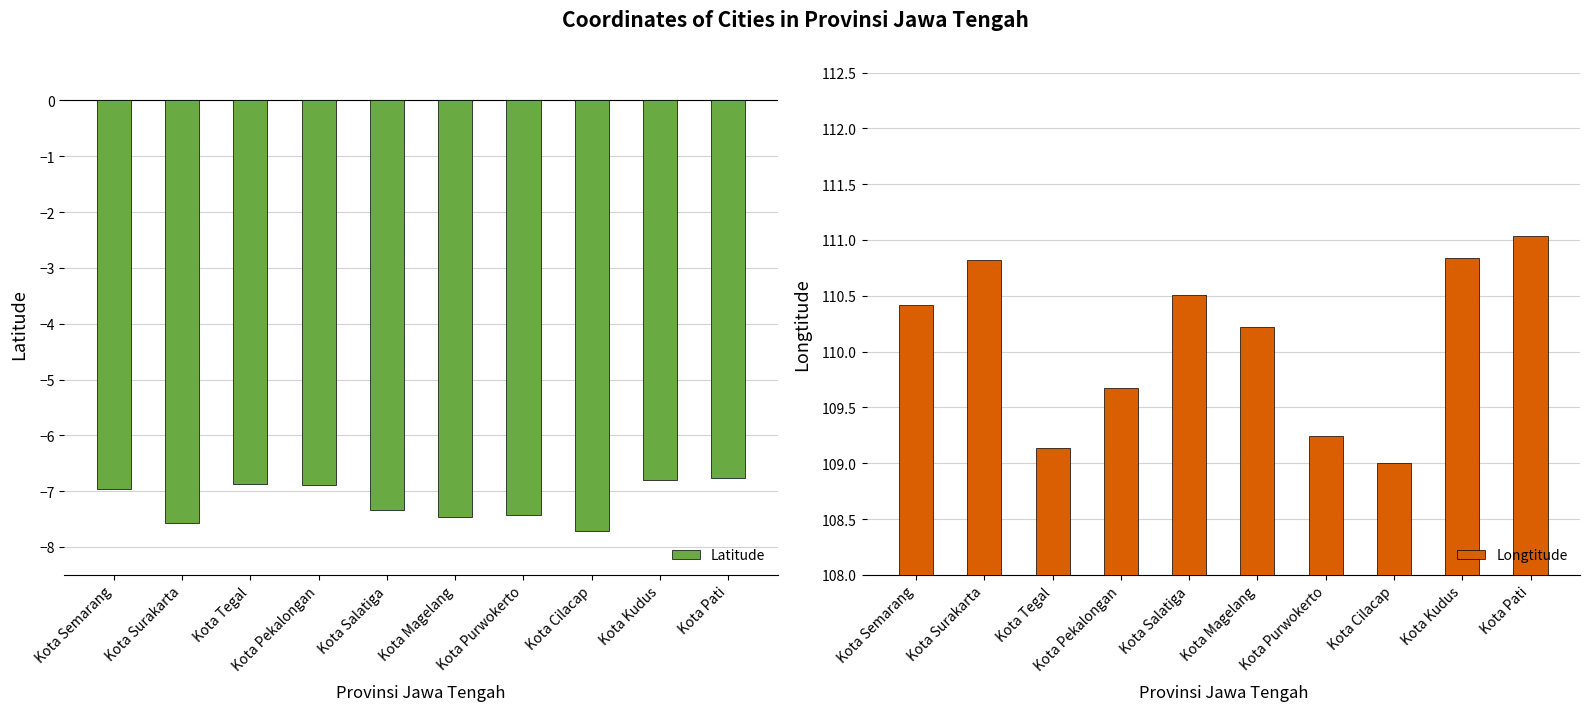

What is the value of the Latitude bar at the 8th from the left?

-7.7